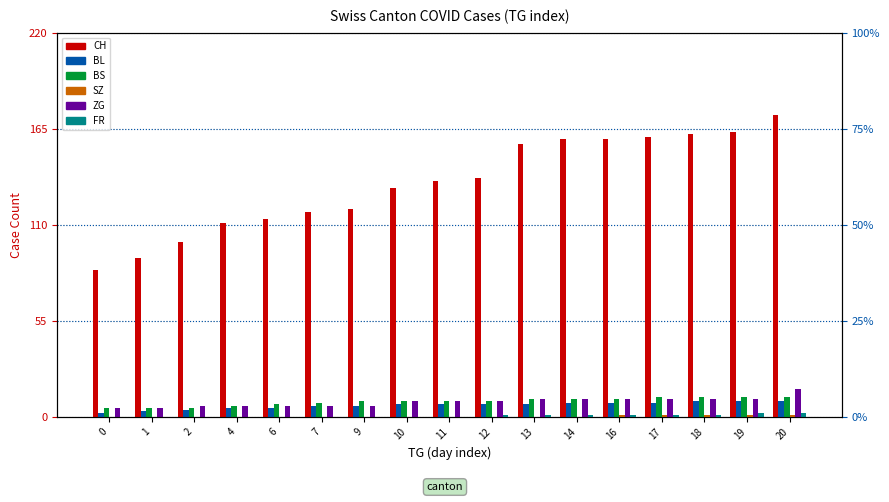

Which label corresponds to the largest value in the chart?

20